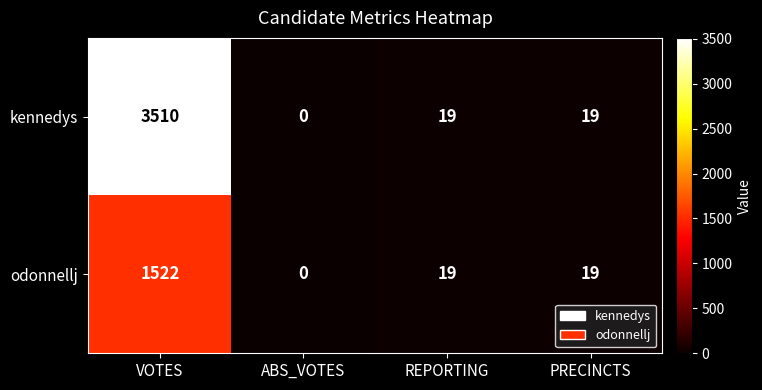

Reading right to left, extract all data points from this chart.

kennedys: PRECINCTS=19	REPORTING=19	ABS_VOTES=0	VOTES=3510
odonnellj: PRECINCTS=19	REPORTING=19	ABS_VOTES=0	VOTES=1522